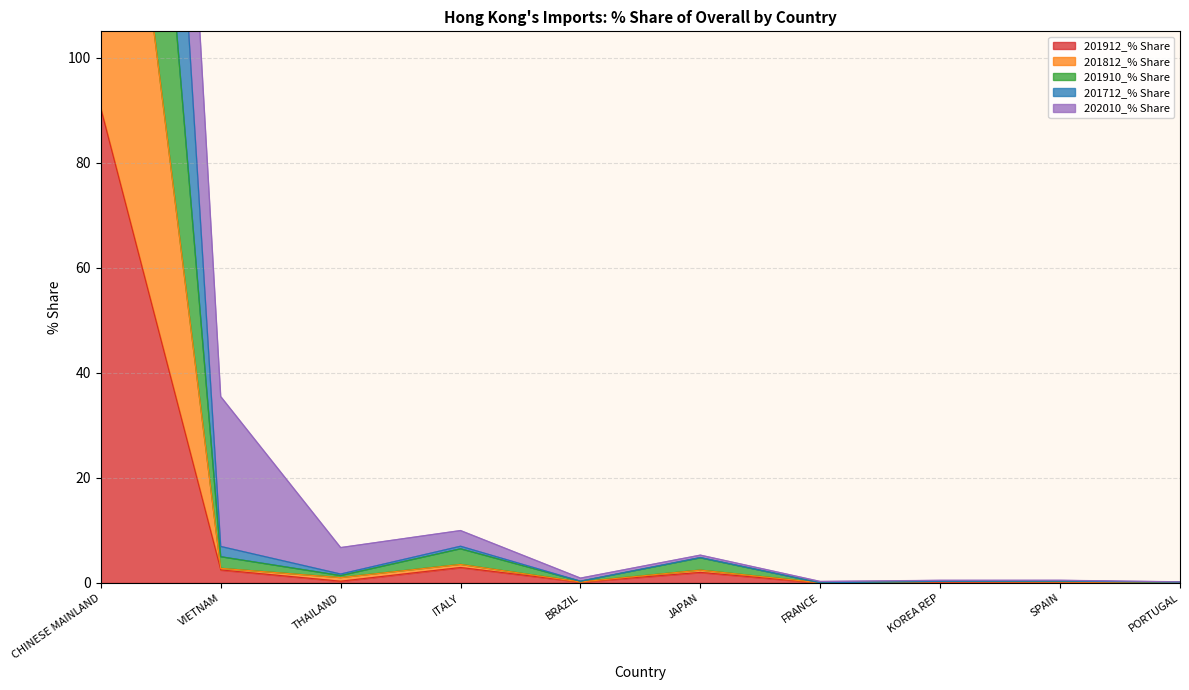

What is the greatest value displayed?

373.6